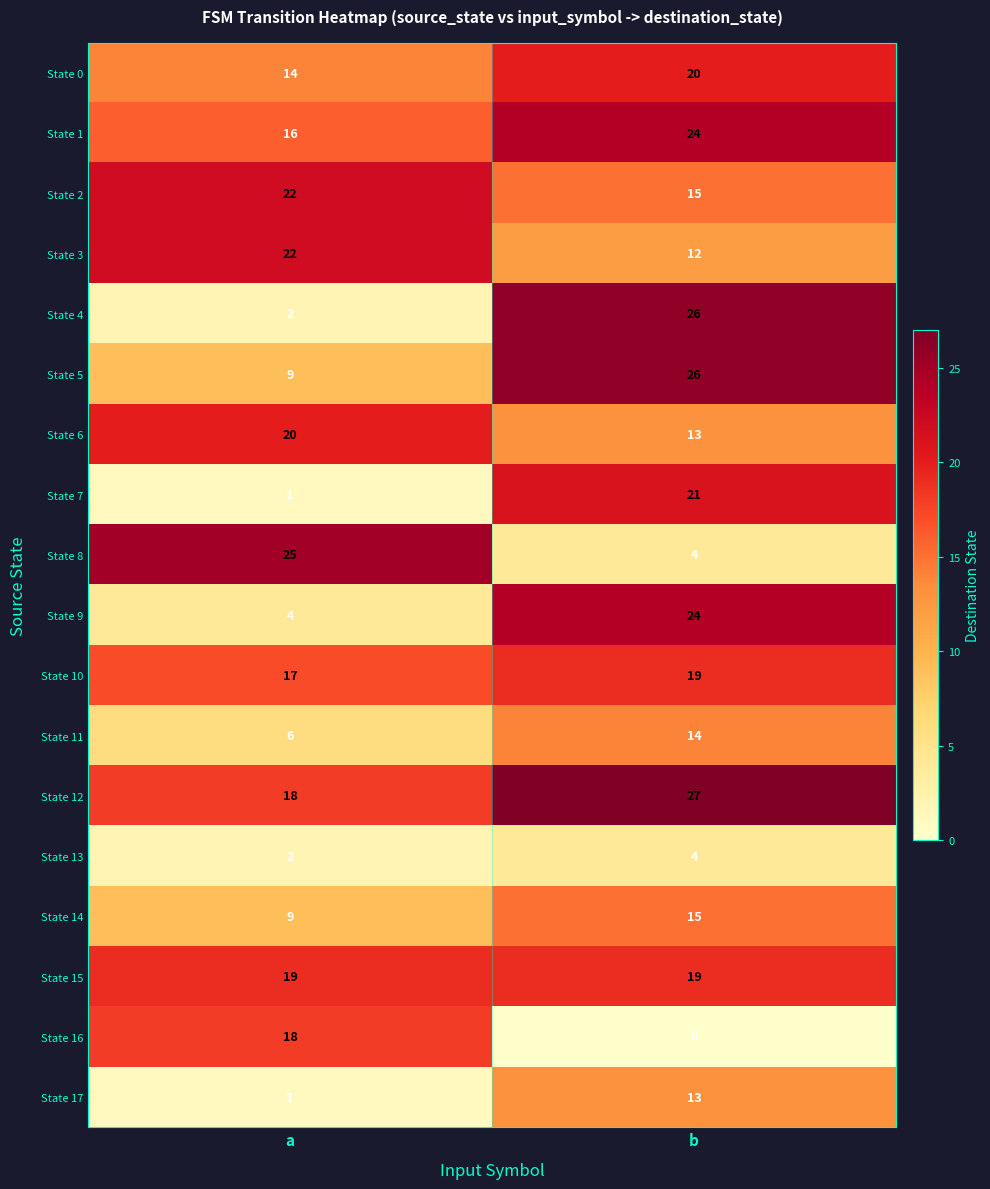

Which series has the widest spread of values?

State 4